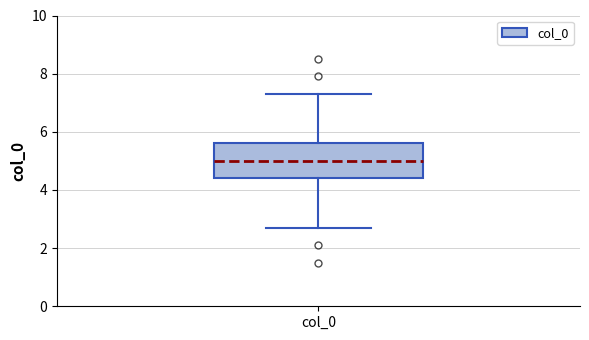

Where does the median line of the box for col_0 sit on the y-axis? The values are not printed on the chart, so give them approximately, as read against the axis.

5.0